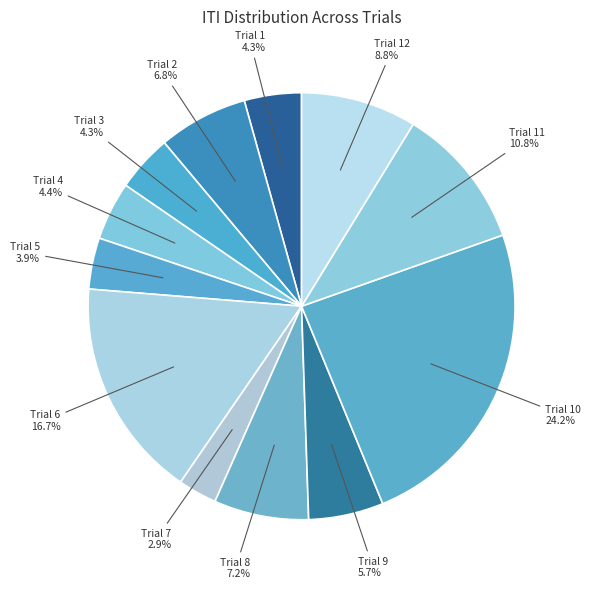

How many slices are in this pie chart?

12